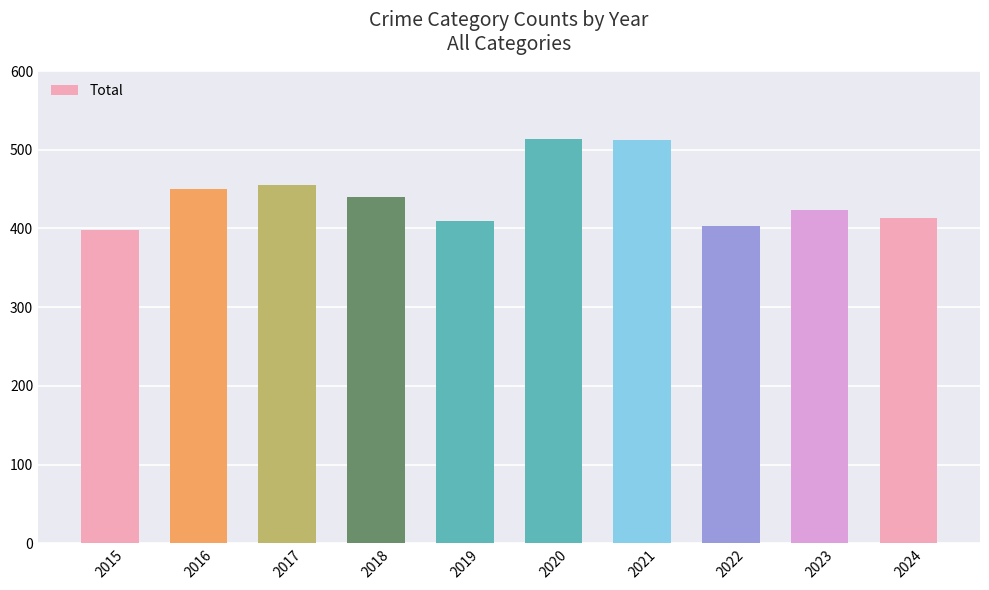

The chart shows a value of 688 at 2022. True or false?

False